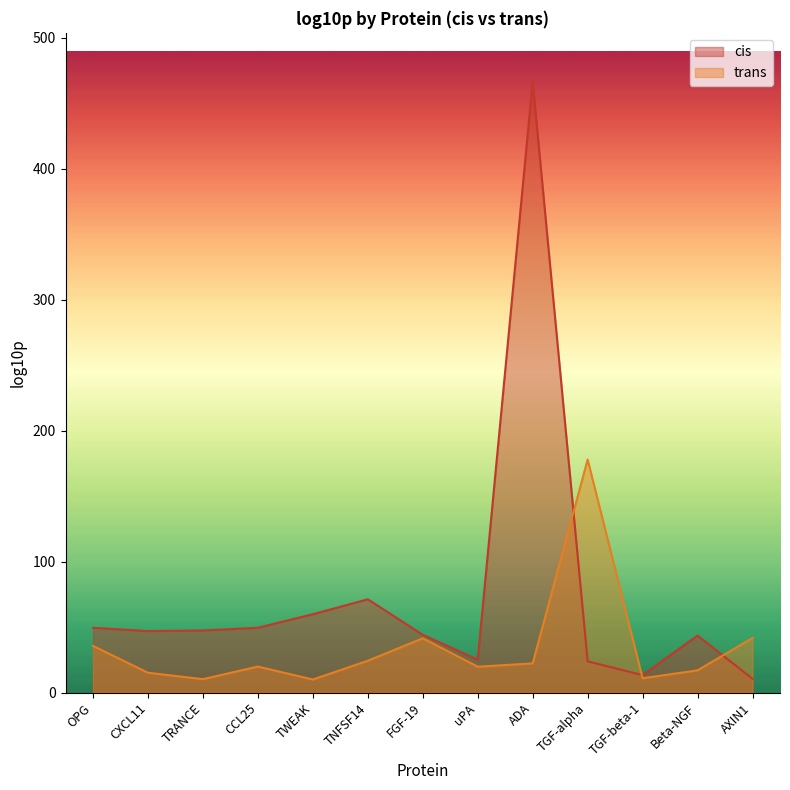

What is the minimum value for trans?

10.0